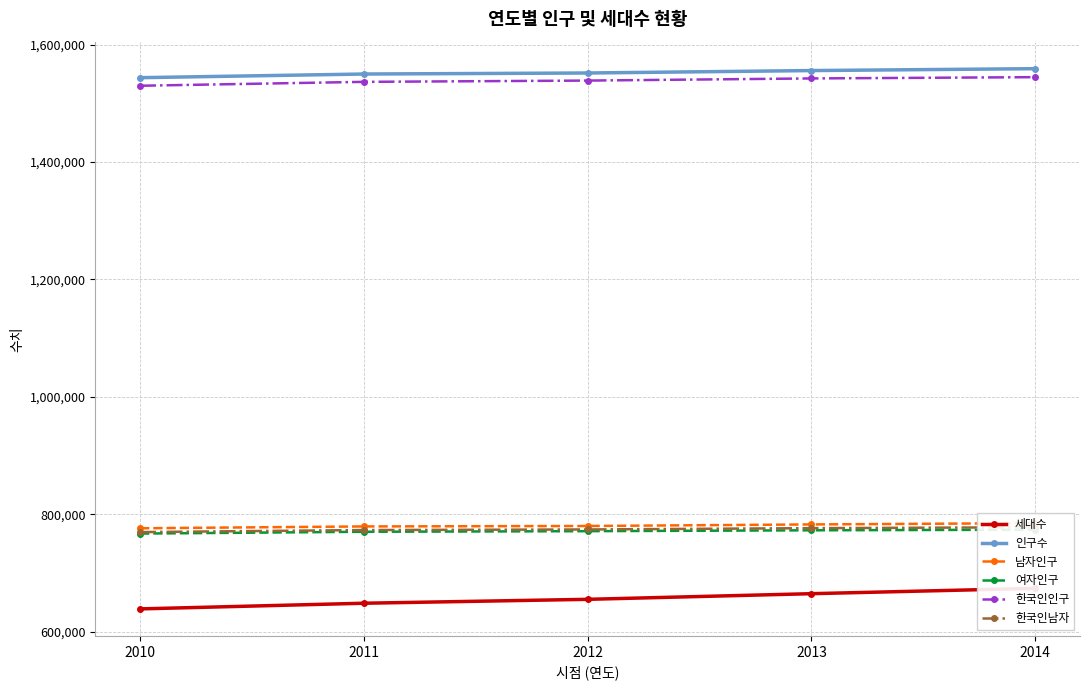

True or false: 한국인남자 has more than 1 points higher than both neighbors.

False